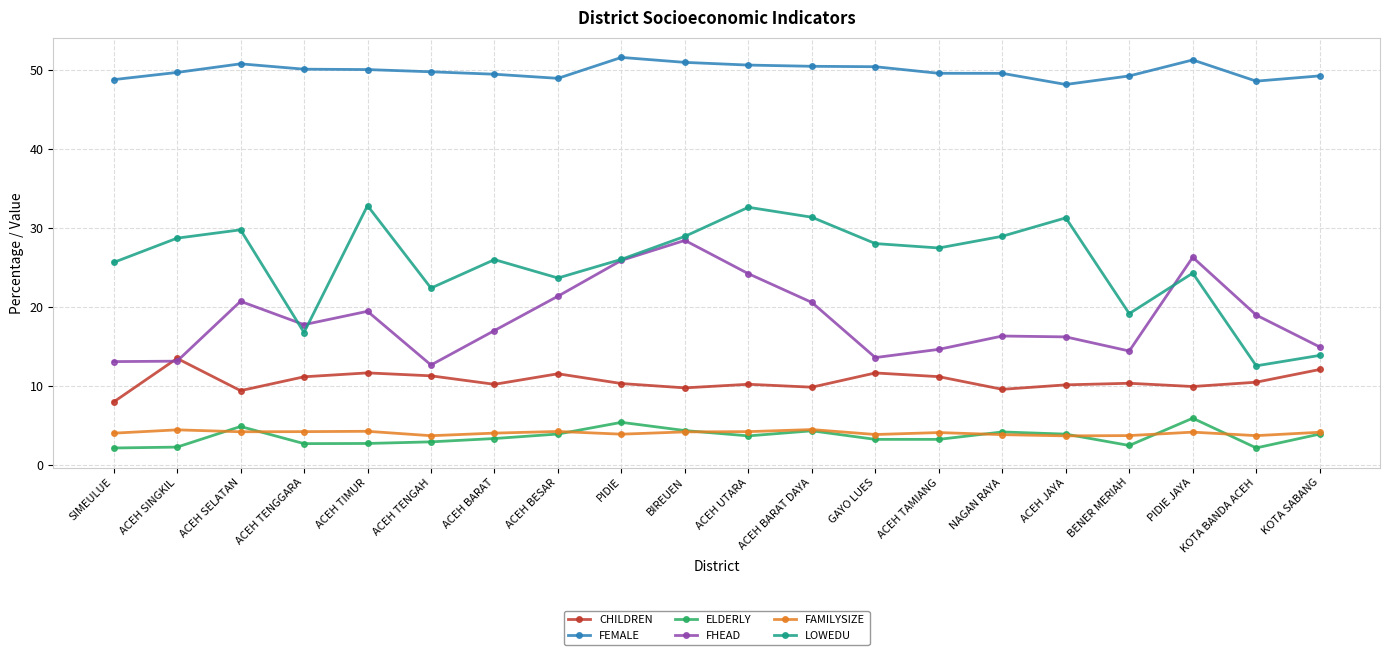

Which category has the lowest value in the CHILDREN series?

SIMEULUE